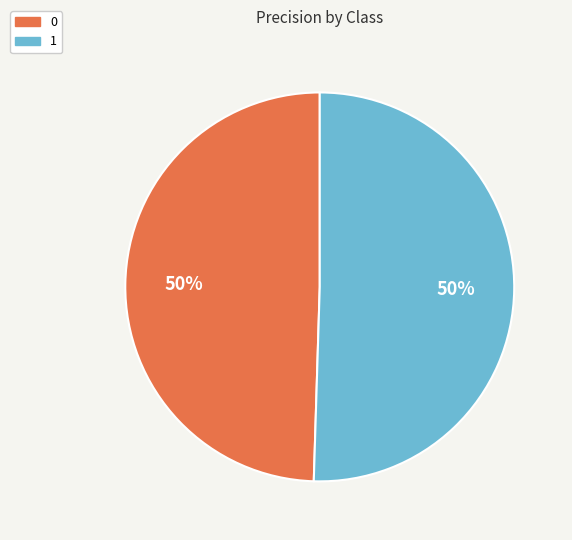

How many slices are in this pie chart?

2